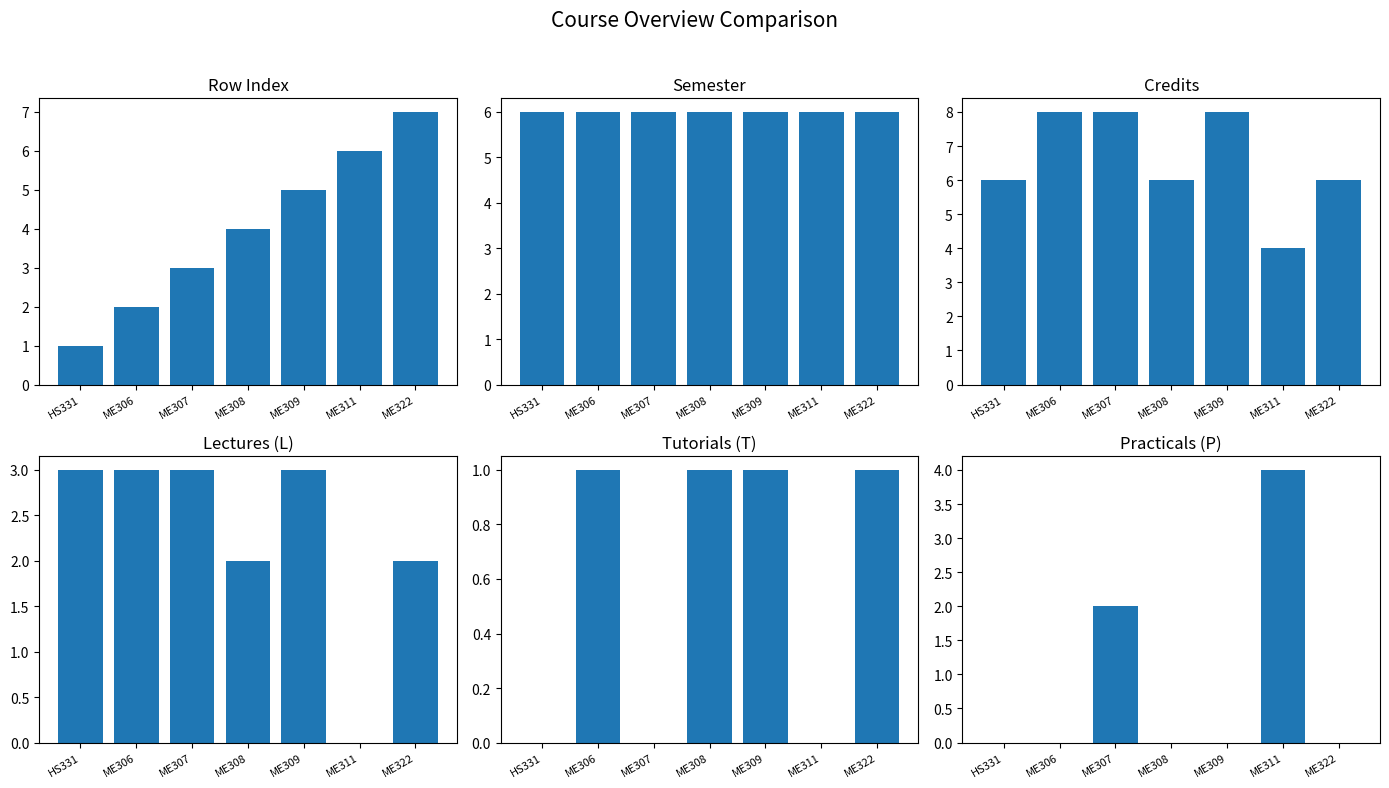

Reading left to right, transcribe all the data shown in this chart.

Row Index: HS331=1	ME306=2	ME307=3	ME308=4	ME309=5	ME311=6	ME322=7
Semester: HS331=6	ME306=6	ME307=6	ME308=6	ME309=6	ME311=6	ME322=6
Credits: HS331=6	ME306=8	ME307=8	ME308=6	ME309=8	ME311=4	ME322=6
Lectures (L): HS331=3	ME306=3	ME307=3	ME308=2	ME309=3	ME311=0	ME322=2
Tutorials (T): HS331=0	ME306=1	ME307=0	ME308=1	ME309=1	ME311=0	ME322=1
Practicals (P): HS331=0	ME306=0	ME307=2	ME308=0	ME309=0	ME311=4	ME322=0